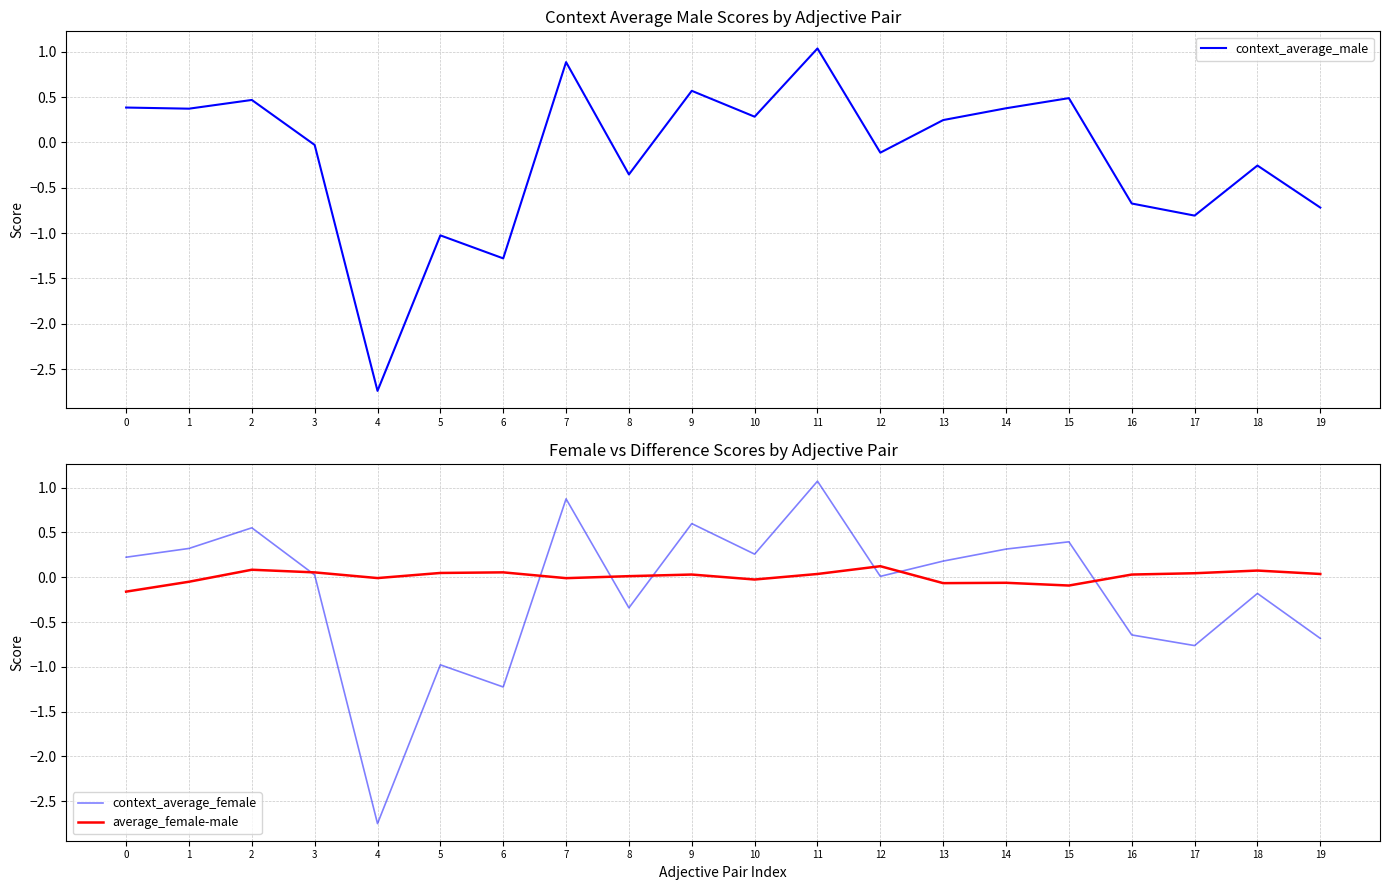

How many distinct data groups are displayed?

3